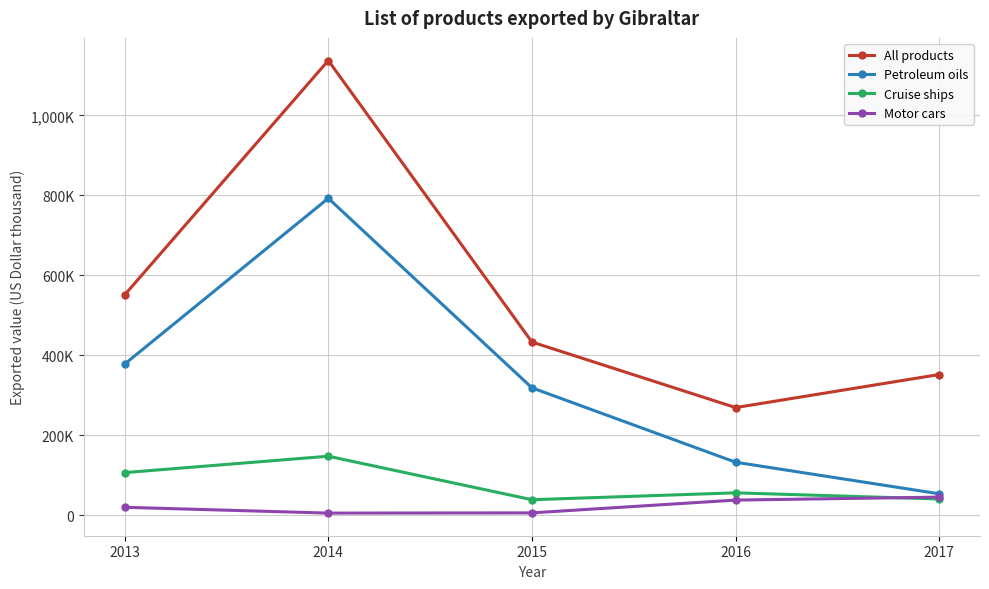

True or false: All products and Cruise ships cross at least once.

False